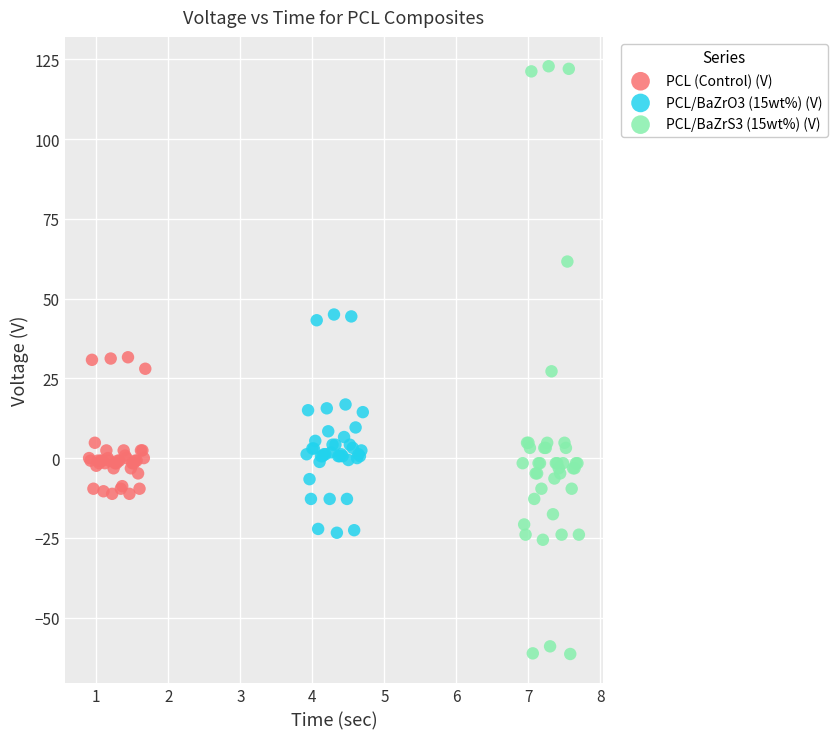

Which series has the widest spread of Y values?

PCL/BaZrS3 (15wt%) (V)